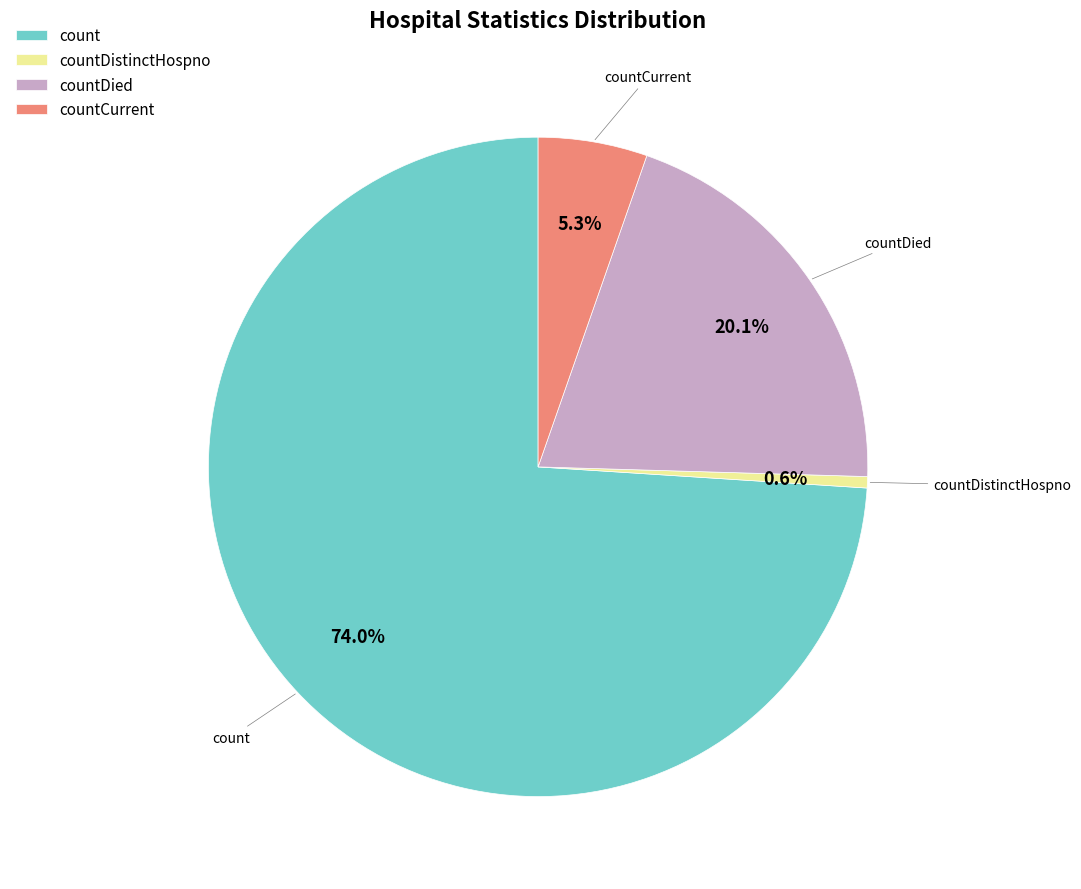

Approximately how many times larger is the value at countCurrent compared to countDied?

0.3